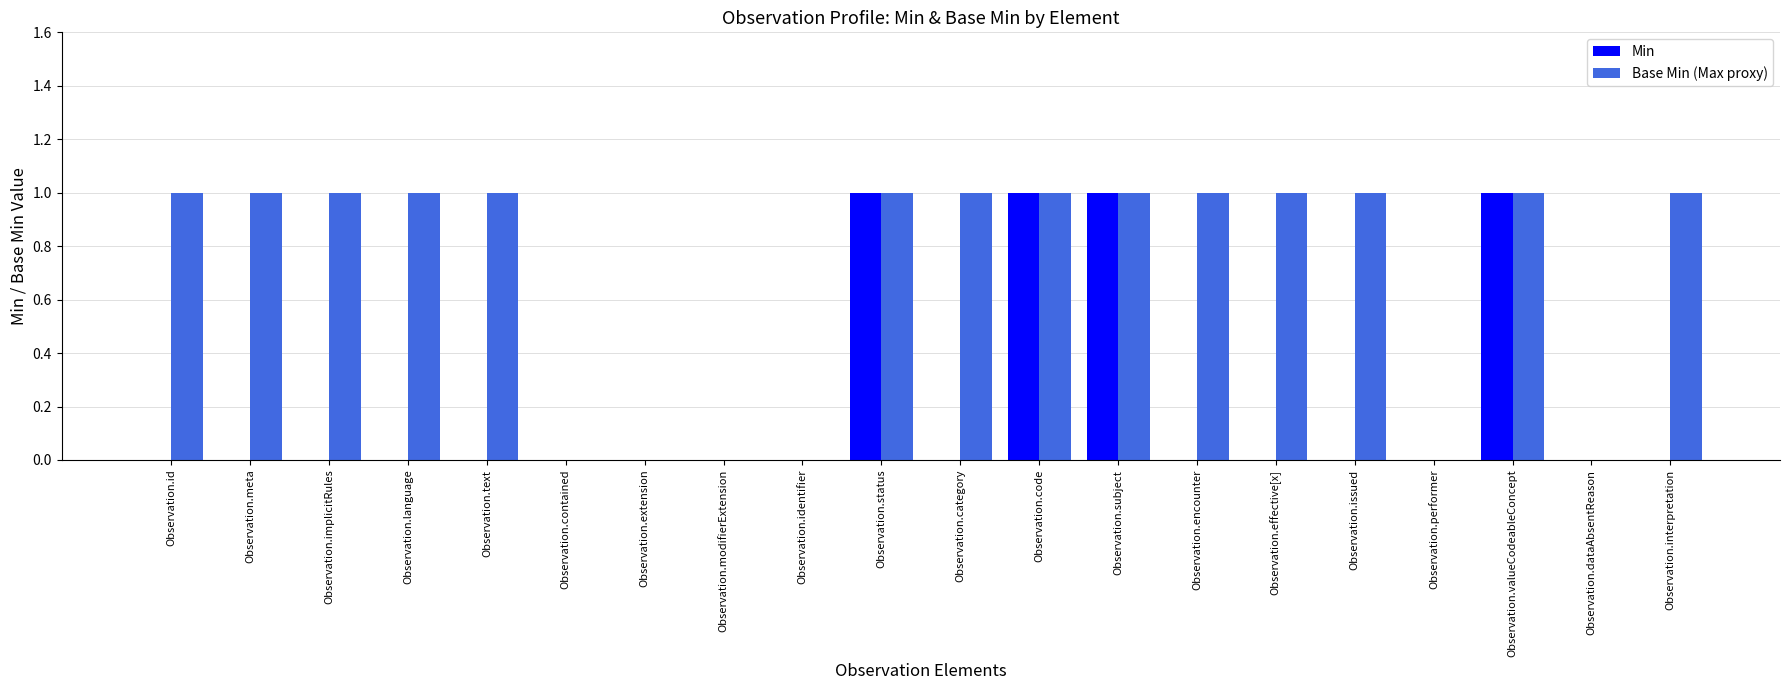

Is it true that Min equals 0 at Observation.effective[x]?

True